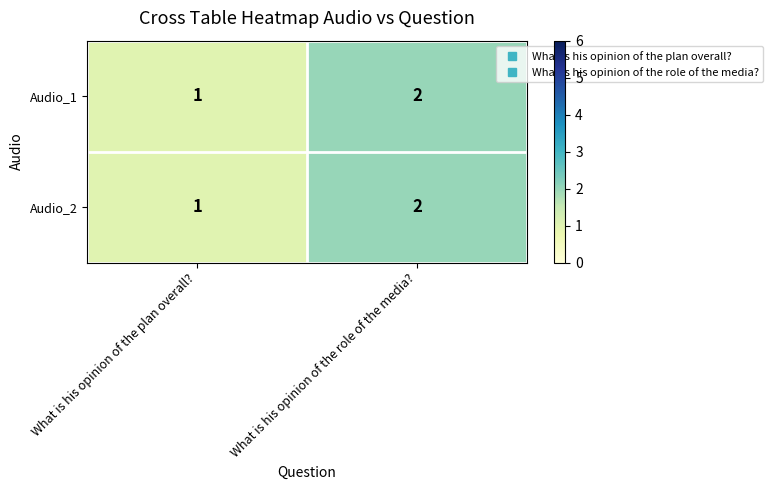

What is the sum of the Audio_1 values at What is his opinion of the role of the media? and What is his opinion of the plan overall??

3